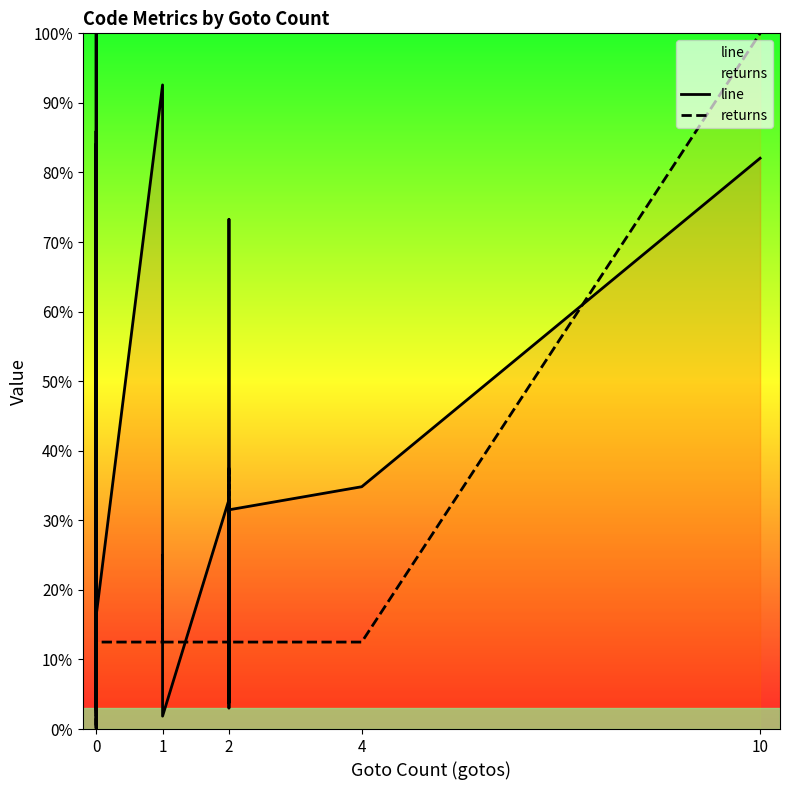

How many lines are shown in the chart?

2